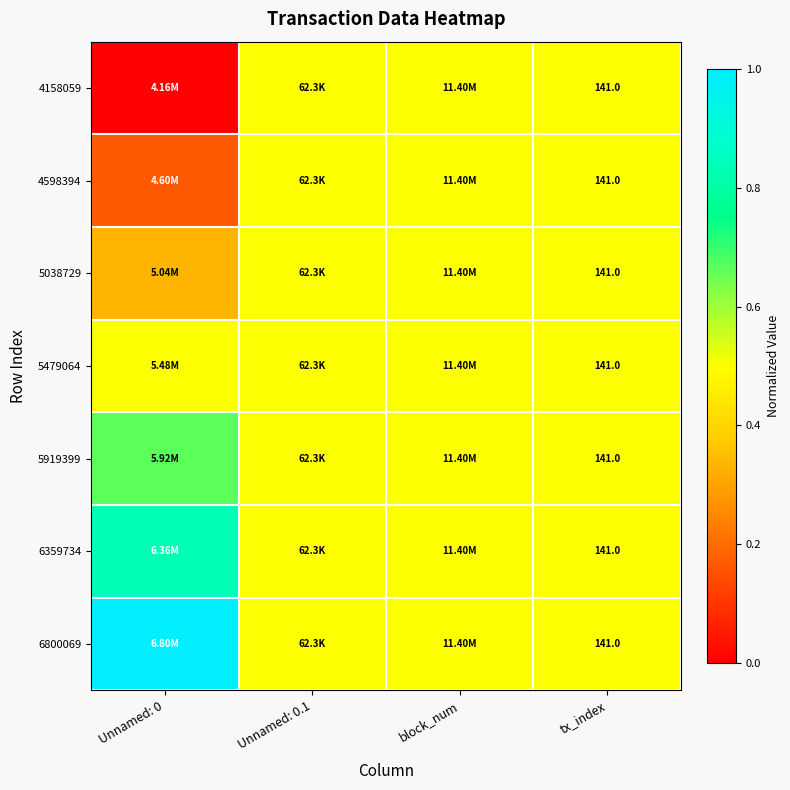

The 6359734 series shows 0.5 at tx_index. True or false?

True